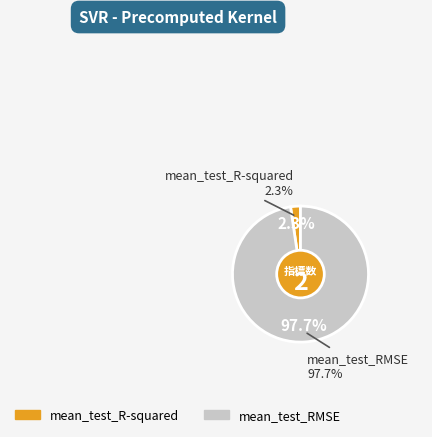

Between mean_test_R-squared and mean_test_RMSE, which is larger?

mean_test_RMSE